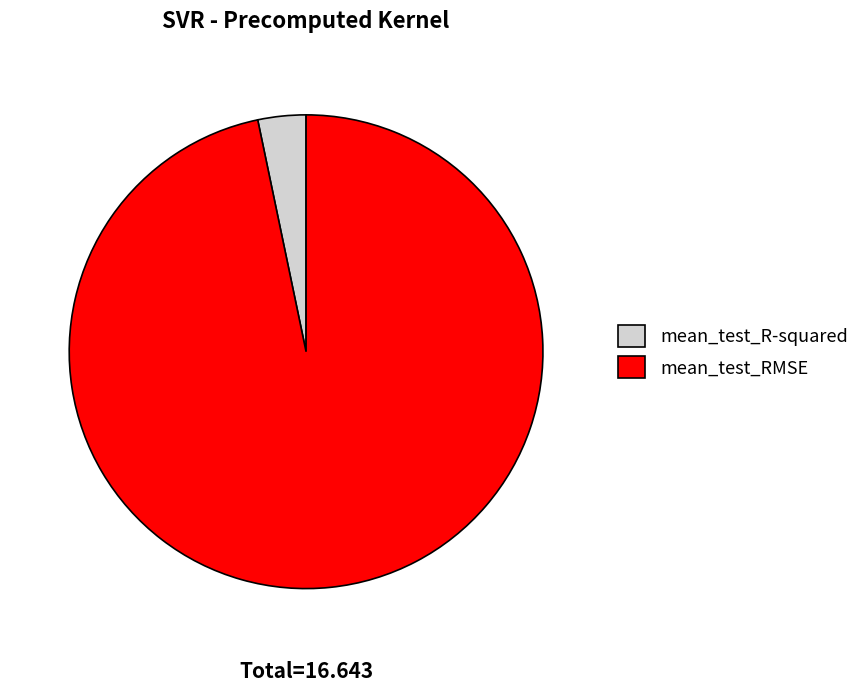

Rank the categories by value from lowest to highest.

mean_test_R-squared, mean_test_RMSE